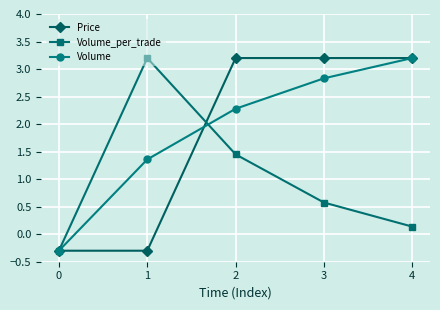

What is the difference between the Price values at 0 and 2?

3.5